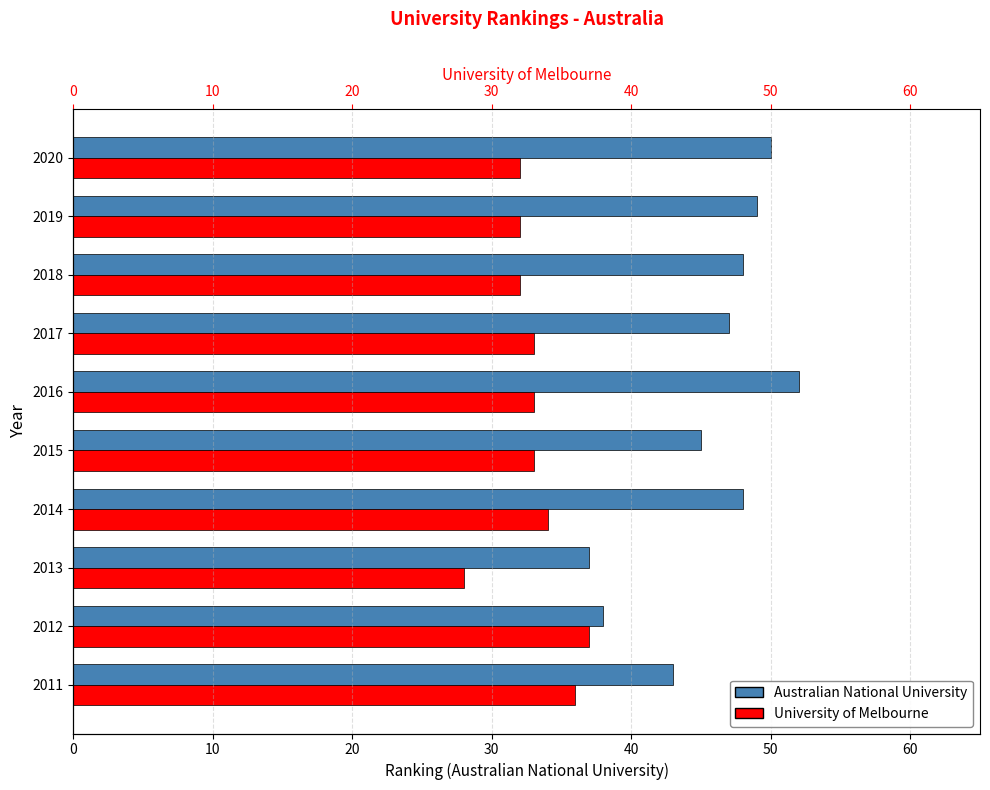

Reading left to right, what are all the values shown in this chart?

Australian National University: 43	38	37	48	45	52	47	48	49	50
University of Melbourne: 36	37	28	34	33	33	33	32	32	32